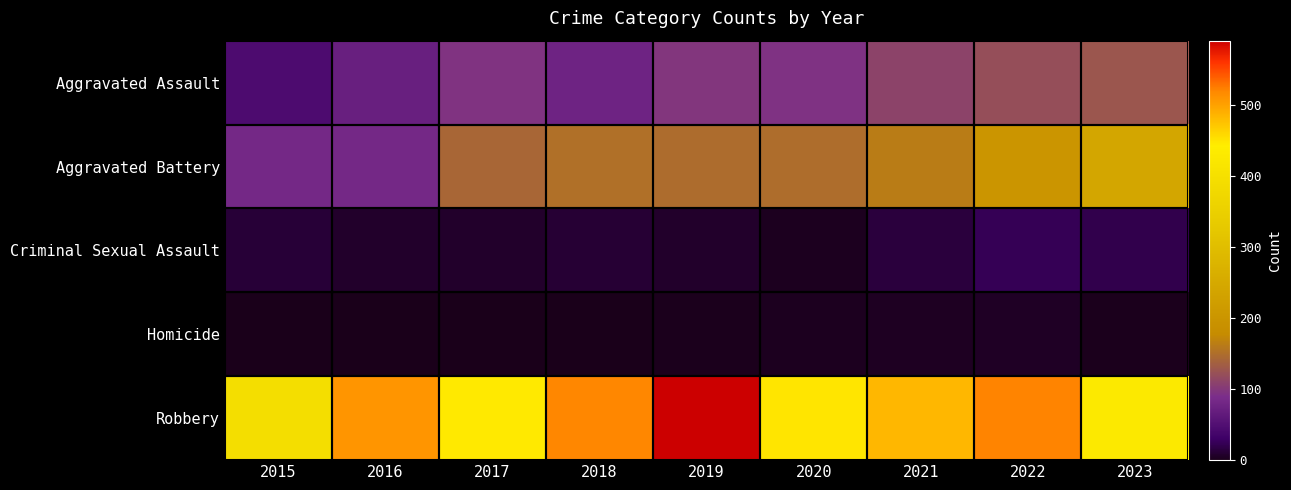

Which series has the largest range (max minus min)?

Robbery